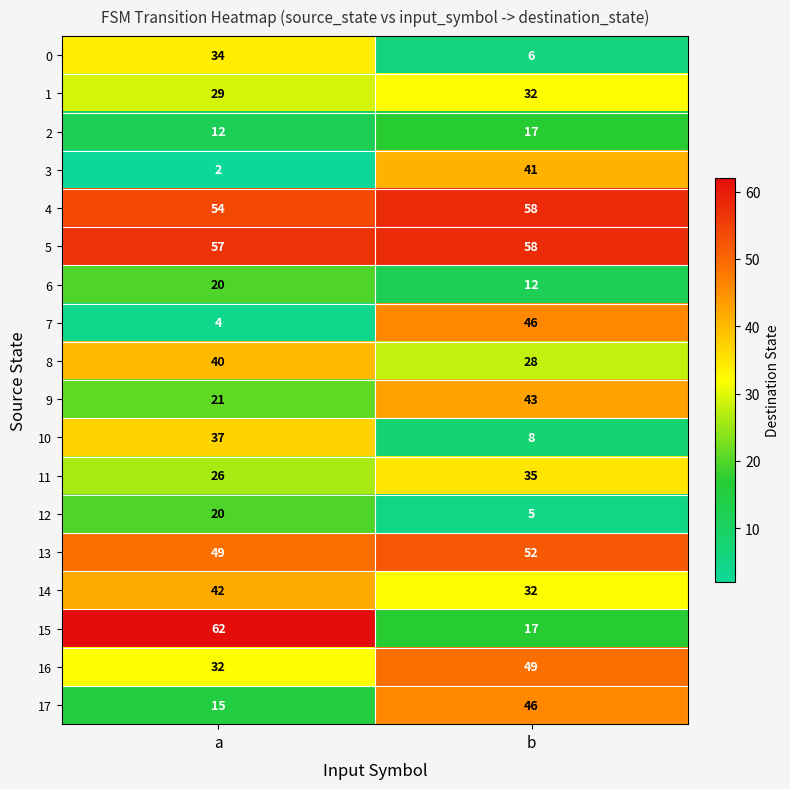

Which series has the largest total across all categories?

5